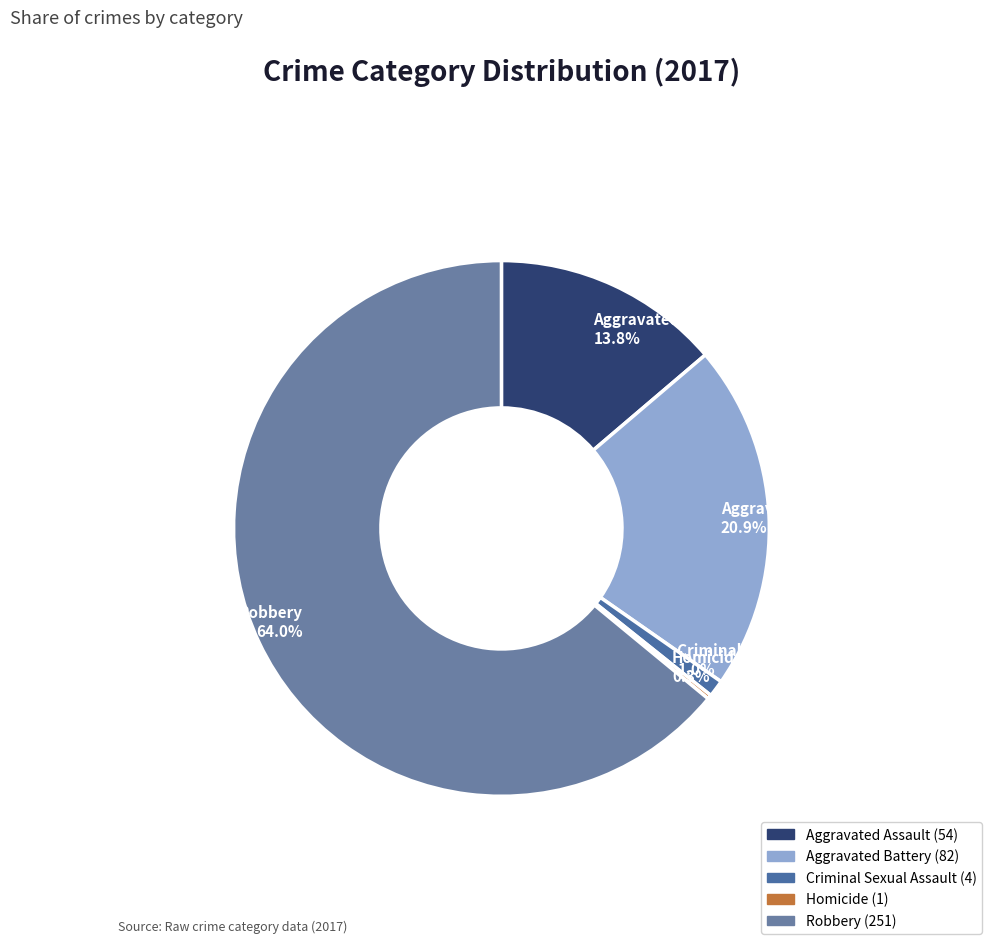

How much of the chart is everything except Robbery?

36.0%